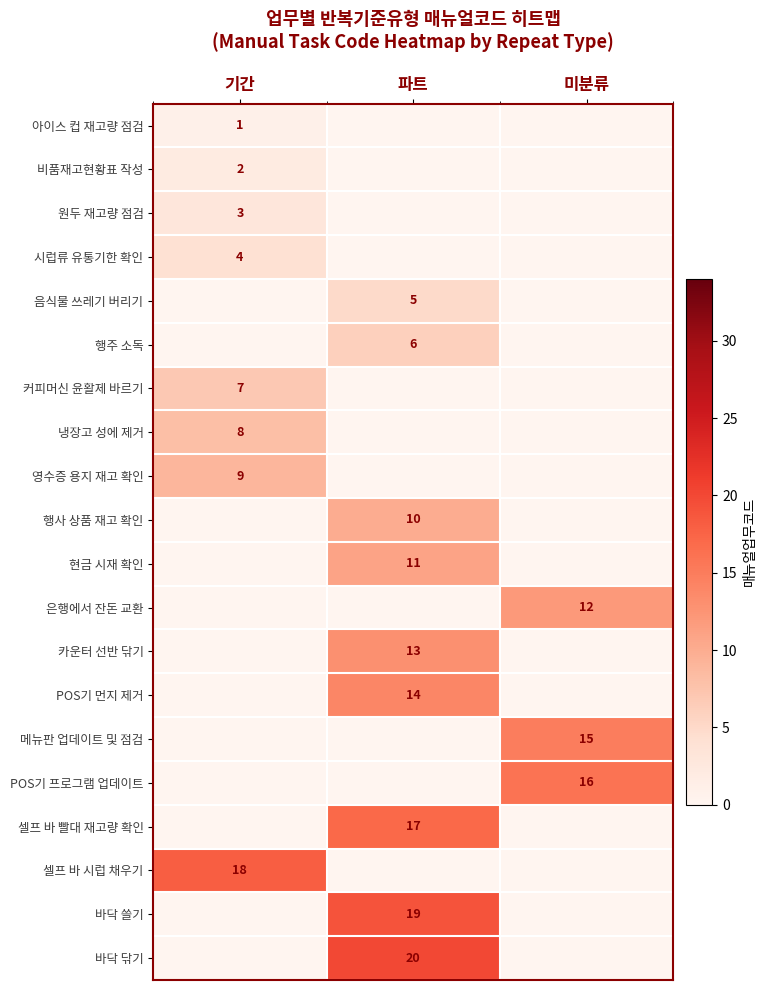

True or false: 셀프 바 빨대 재고량 확인 has a value of 5 at 파트.

False